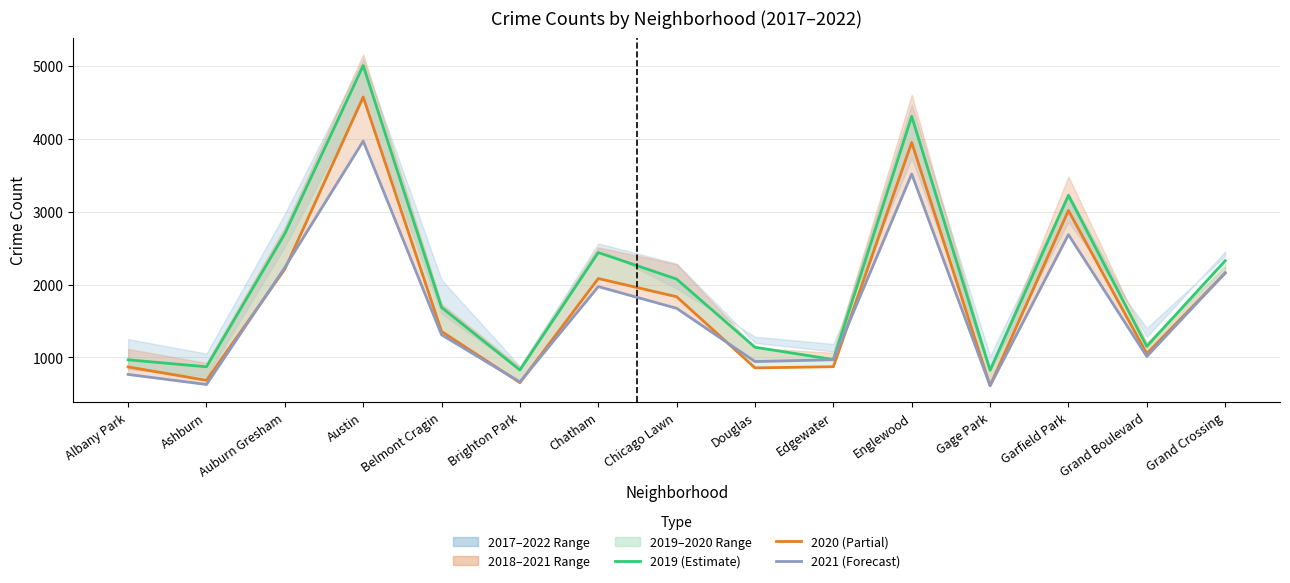

What is the difference between the maximum and minimum values in the 2019 series?

3964